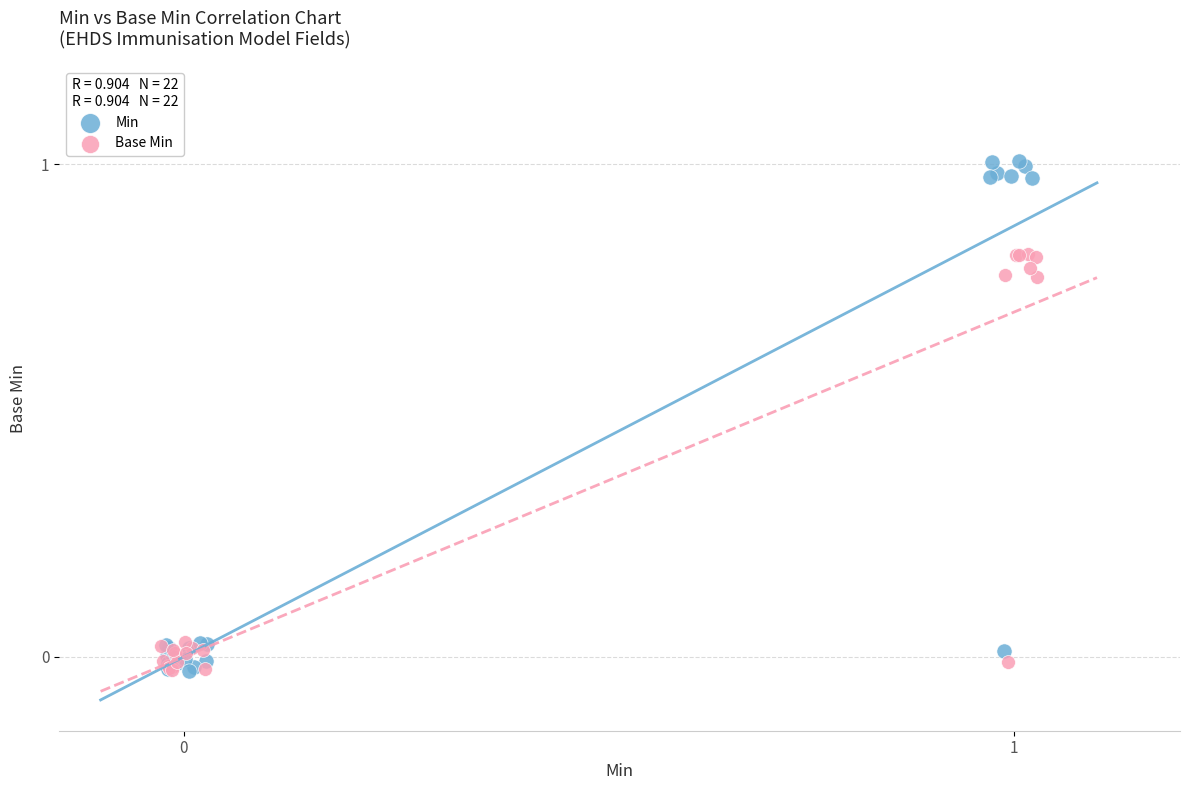

Which series has the widest spread of Y values?

Min